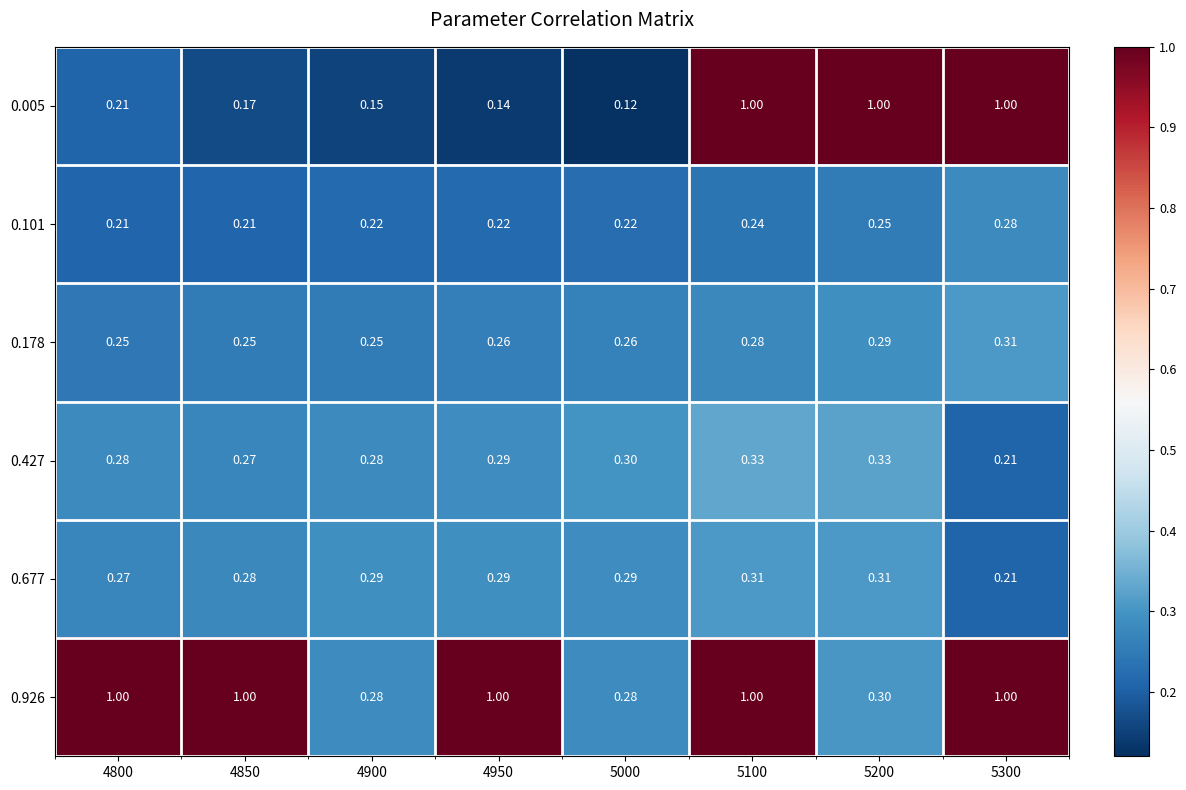

Is the value of 0.926 at 5300 greater than the value of 0.178 at 4950?

Yes